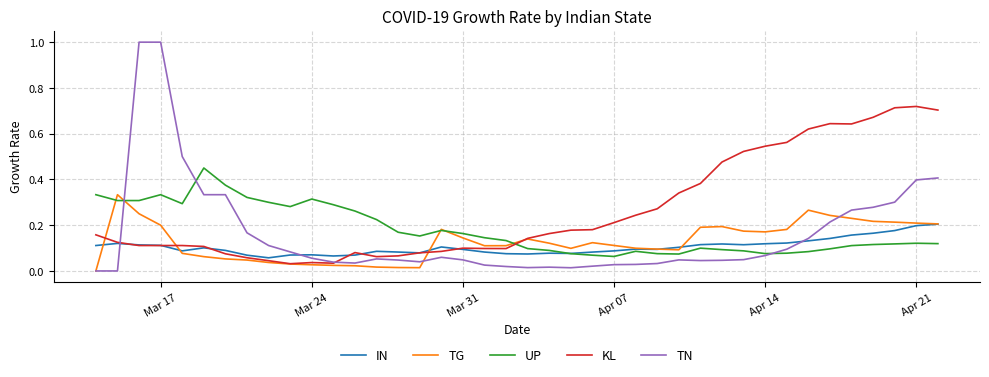

How many lines are shown in the chart?

5